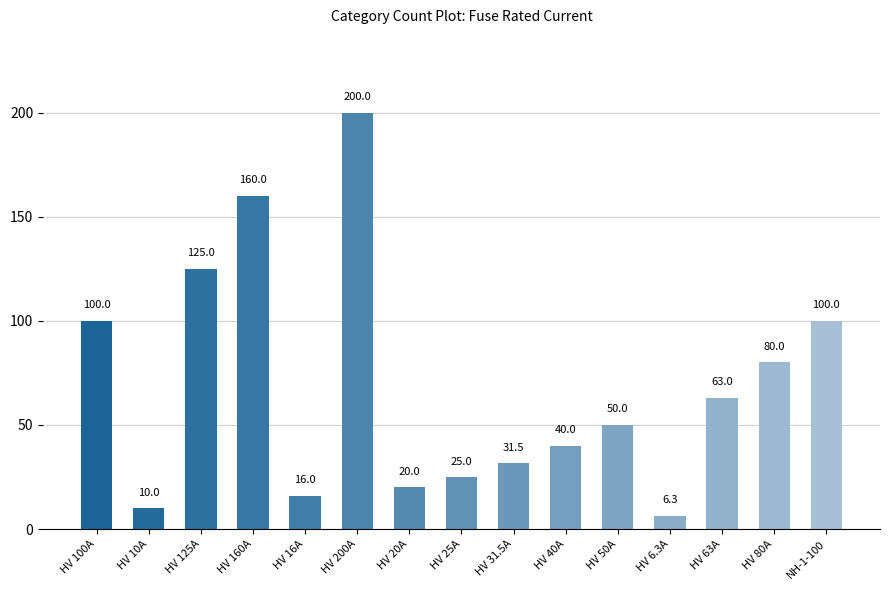

Which category has the lowest value across all series?

HV 6.3A